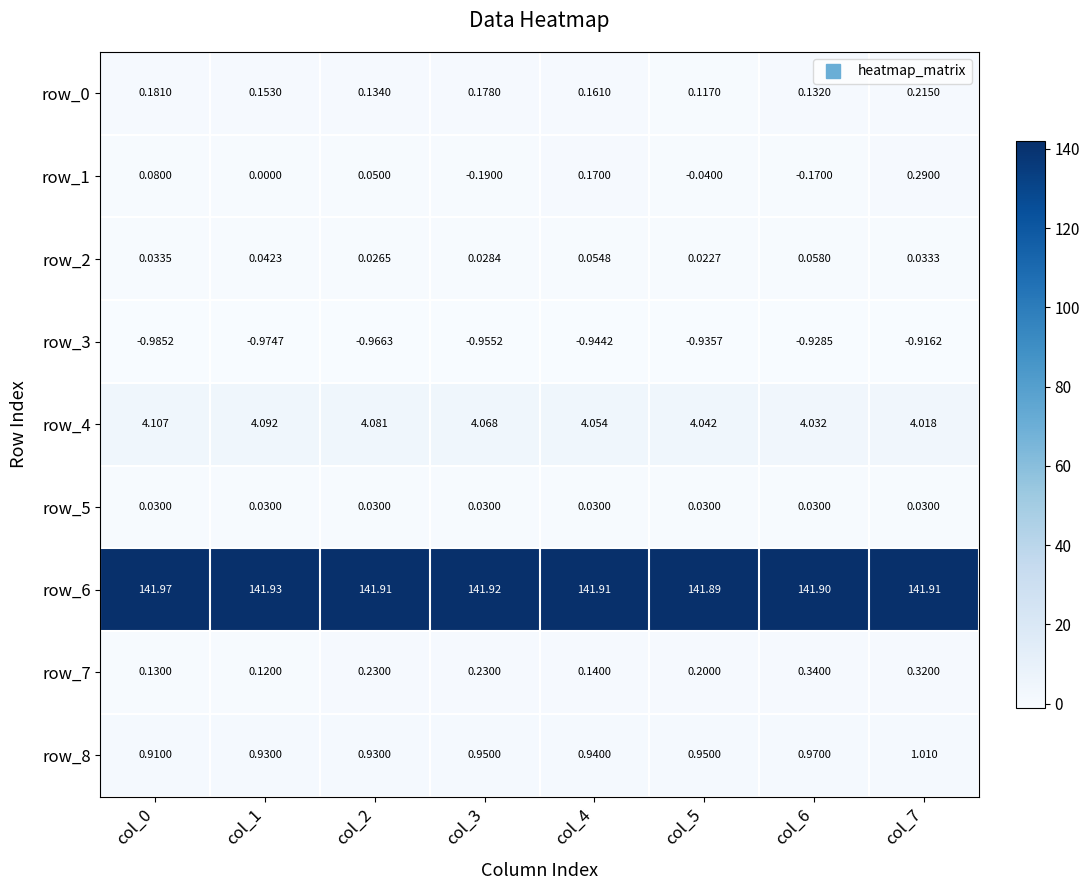

At how many categories does at least one series exceed 63?

8